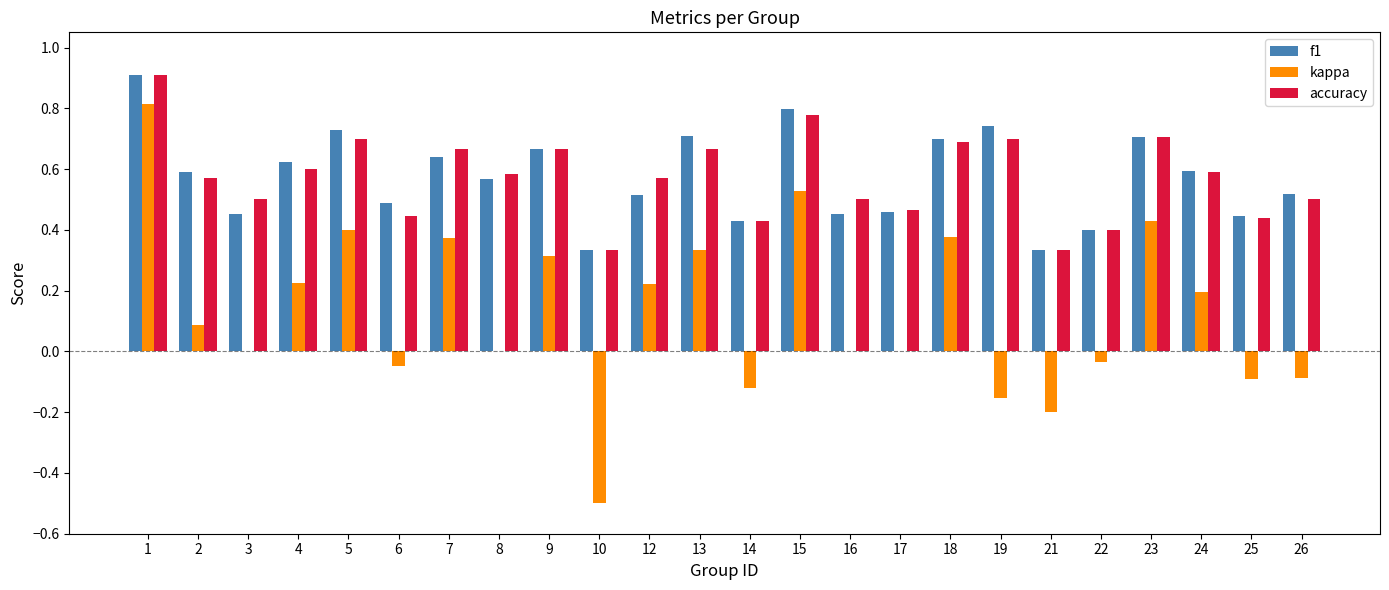

Count the f1 values in the range 0 to 1.

24